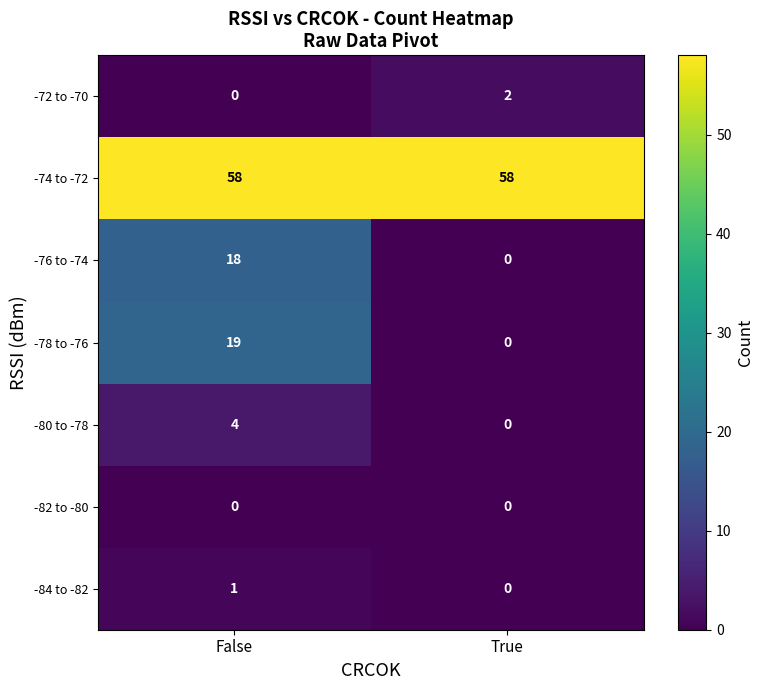

What value does the -74 to -72 series have at True?

58